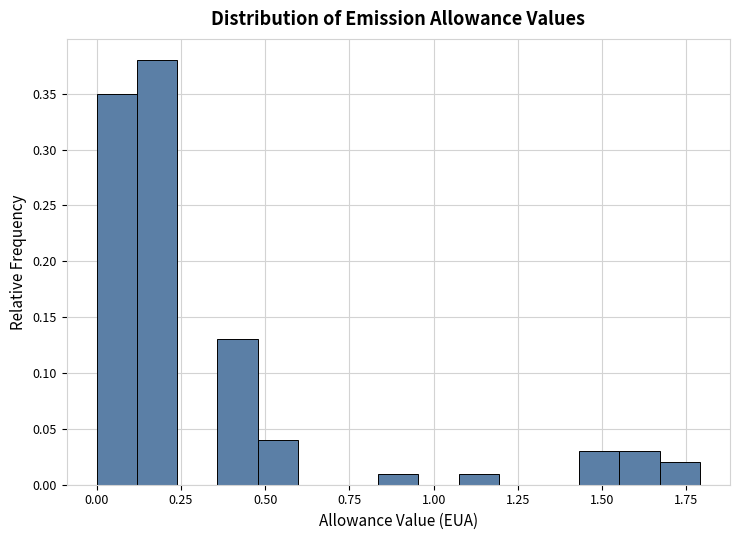

Read against the x-axis, roughly where is the centre of the tallest bar?

0.20